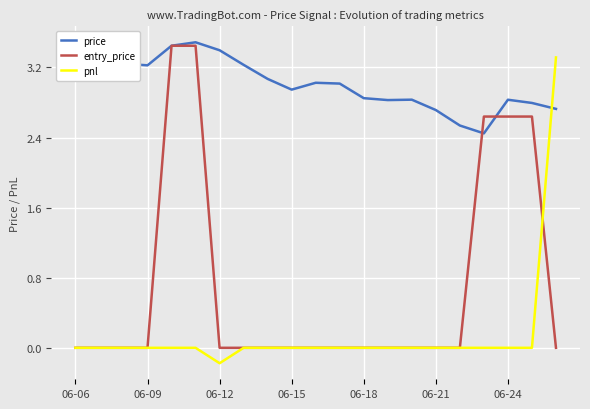

Rank the series by their average value, from lowest to highest.

pnl, entry_price, price